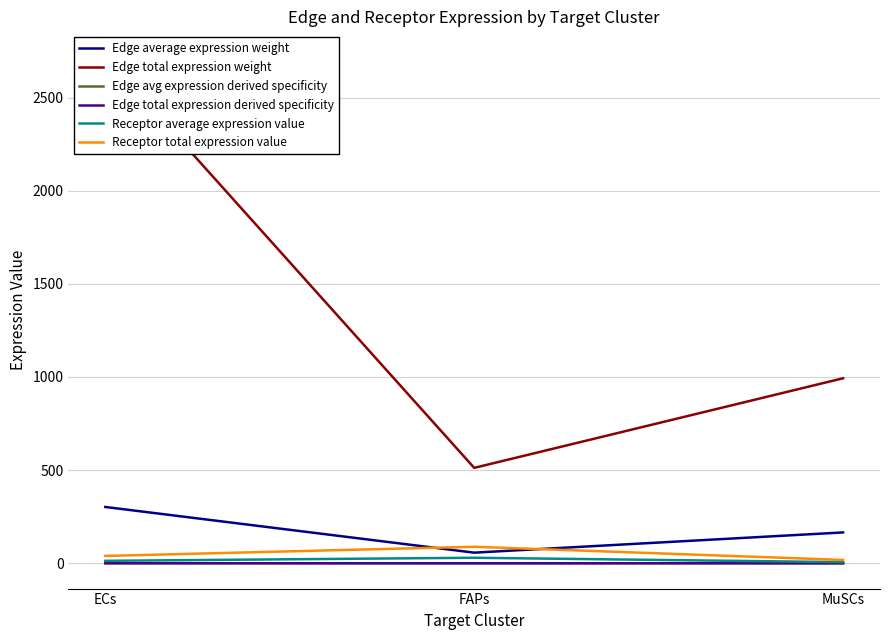

Does the chart have visible grid lines?

Yes